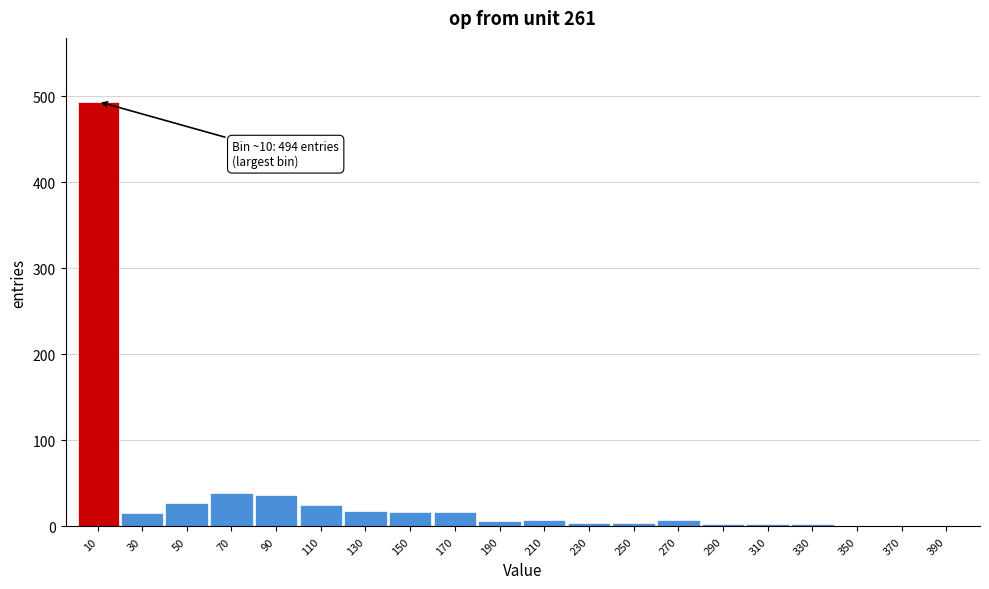

What is the greatest value displayed?

494